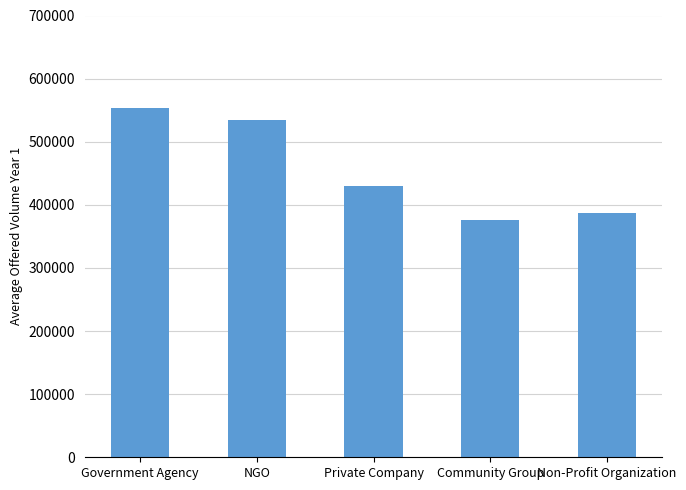

Reading right to left, transcribe all the data shown in this chart.

Non-Profit Organization=387681	Community Group=376440	Private Company=429627	NGO=534466	Government Agency=553691